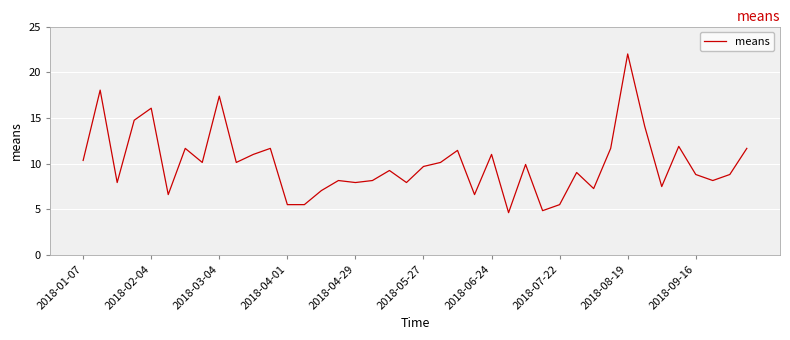

Count the number of data series in this chart.

1